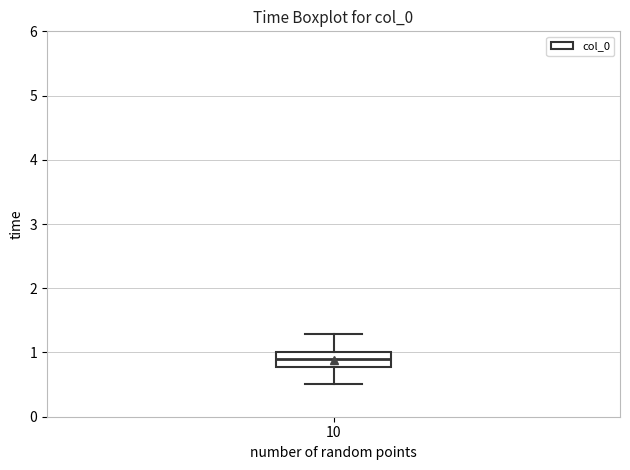

Read this box plot against the y-axis: the position of the median line, the range covered by the box, and the ends of both whiskers. The values are not printed on the chart, so give them approximately, as read against the axis.

median 0.9, box 0.8 to 1.0, whiskers 0.5 to 1.3